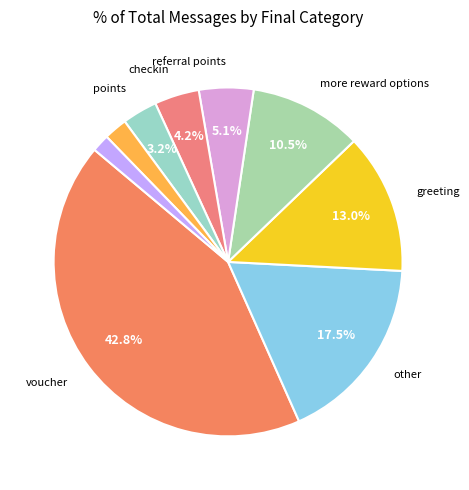

Count the number of slices in the pie.

9